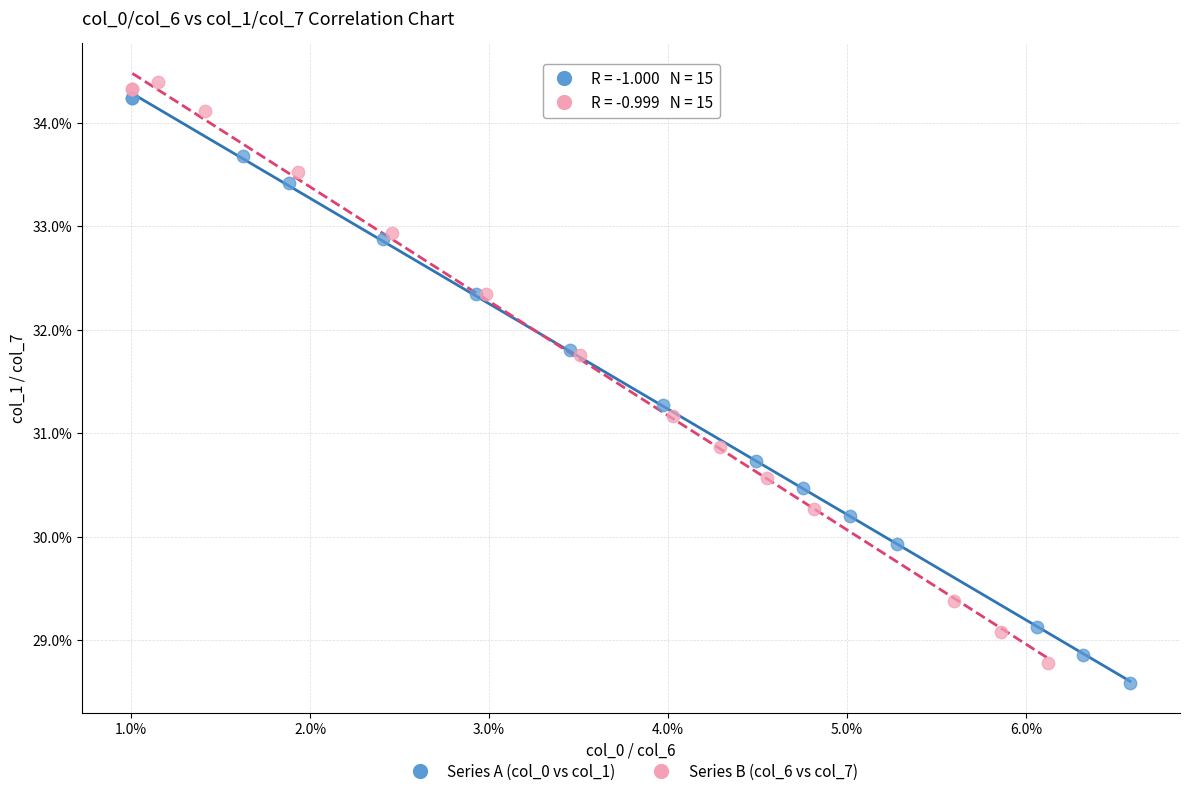

Which series reaches the minimum Y coordinate?

Series A (col_0 vs col_1)